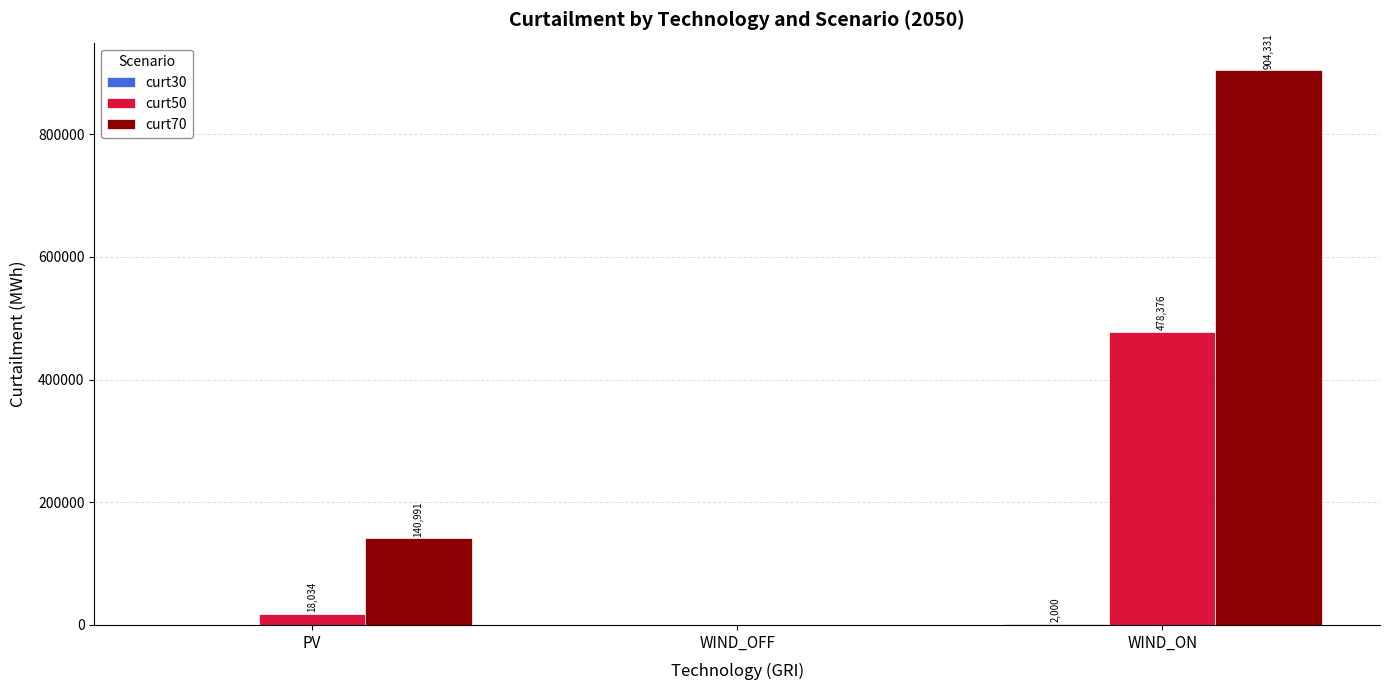

Which label corresponds to the largest value in the chart?

WIND_ON